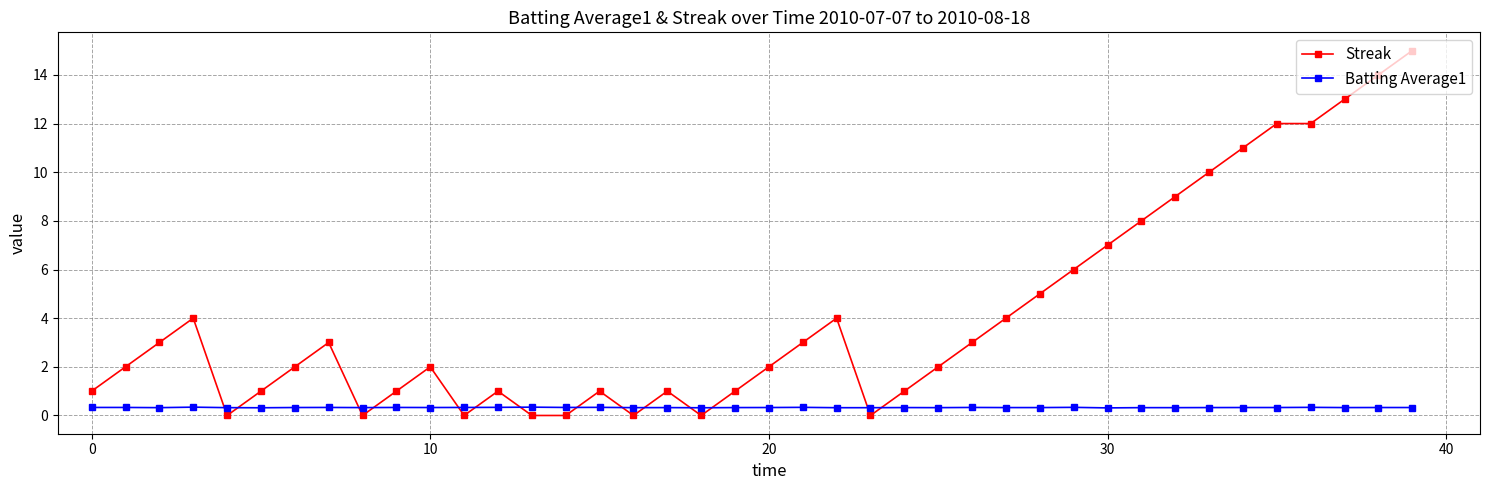

Which series has the largest total across all categories?

Streak